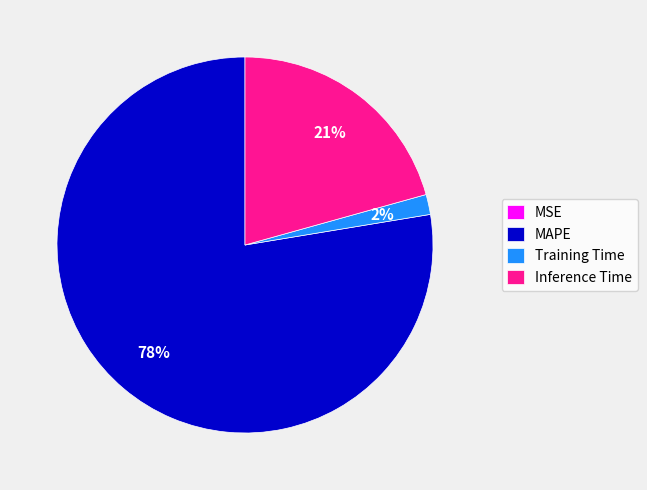

To the nearest percent, what is the combined percentage of Inference Time and MAPE?

98%